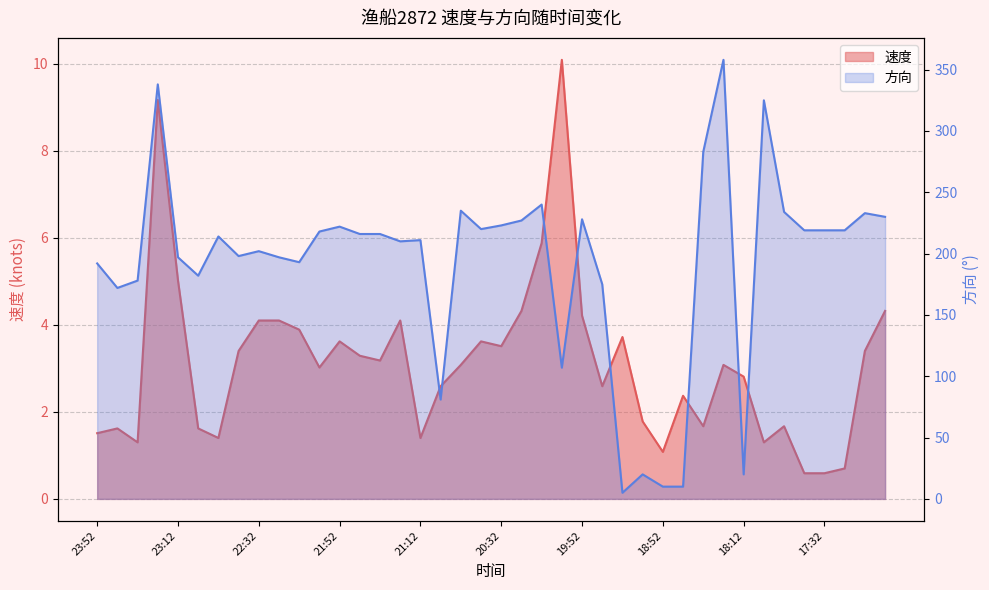

How many lines are shown in the chart?

2